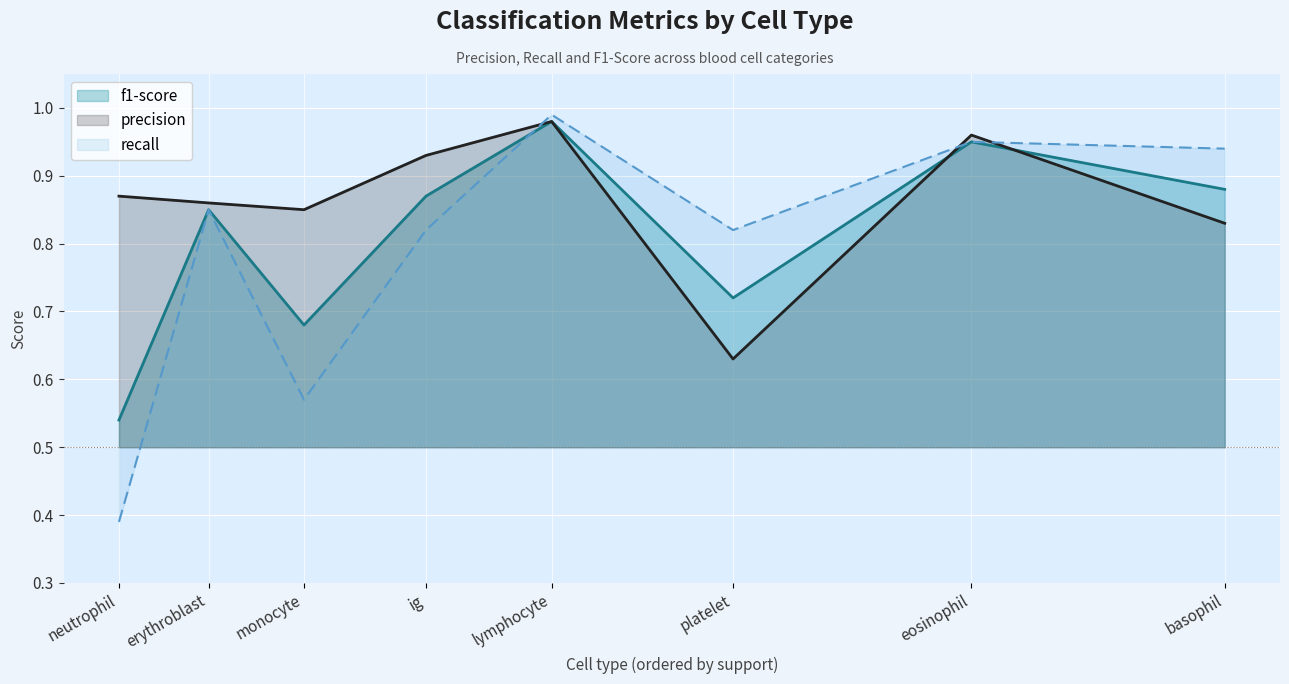

True or false: precision and f1-score intersect in this chart.

True